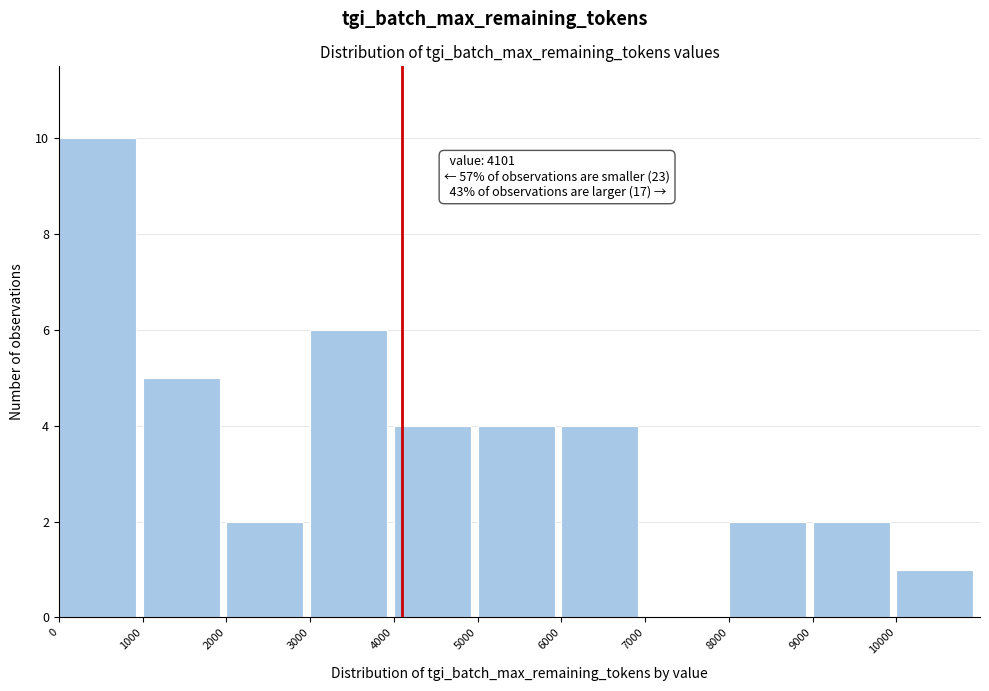

Over which range of the x-axis is the bar tallest?

0 to 1000